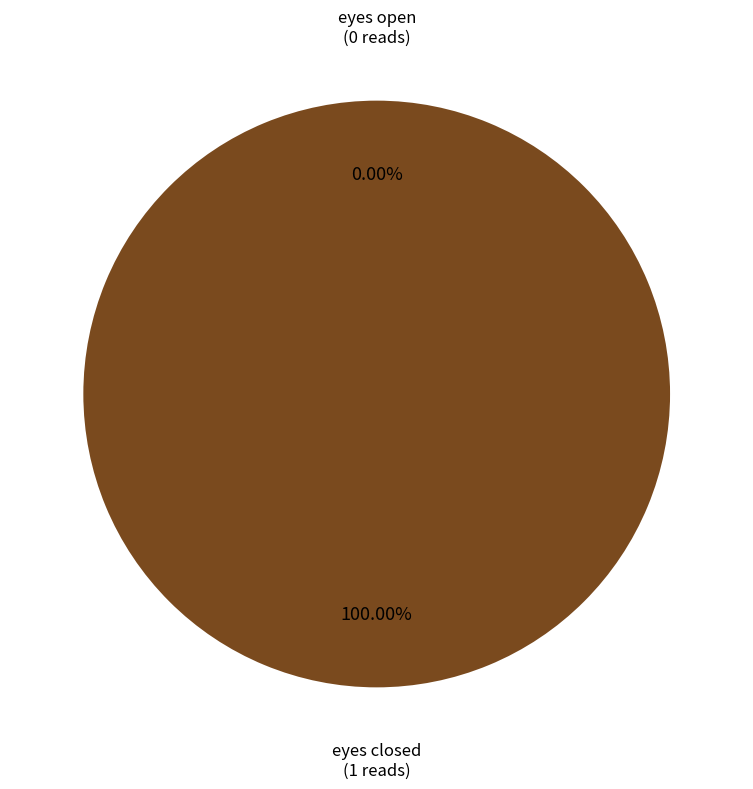

What is the majority slice?

eyes closed